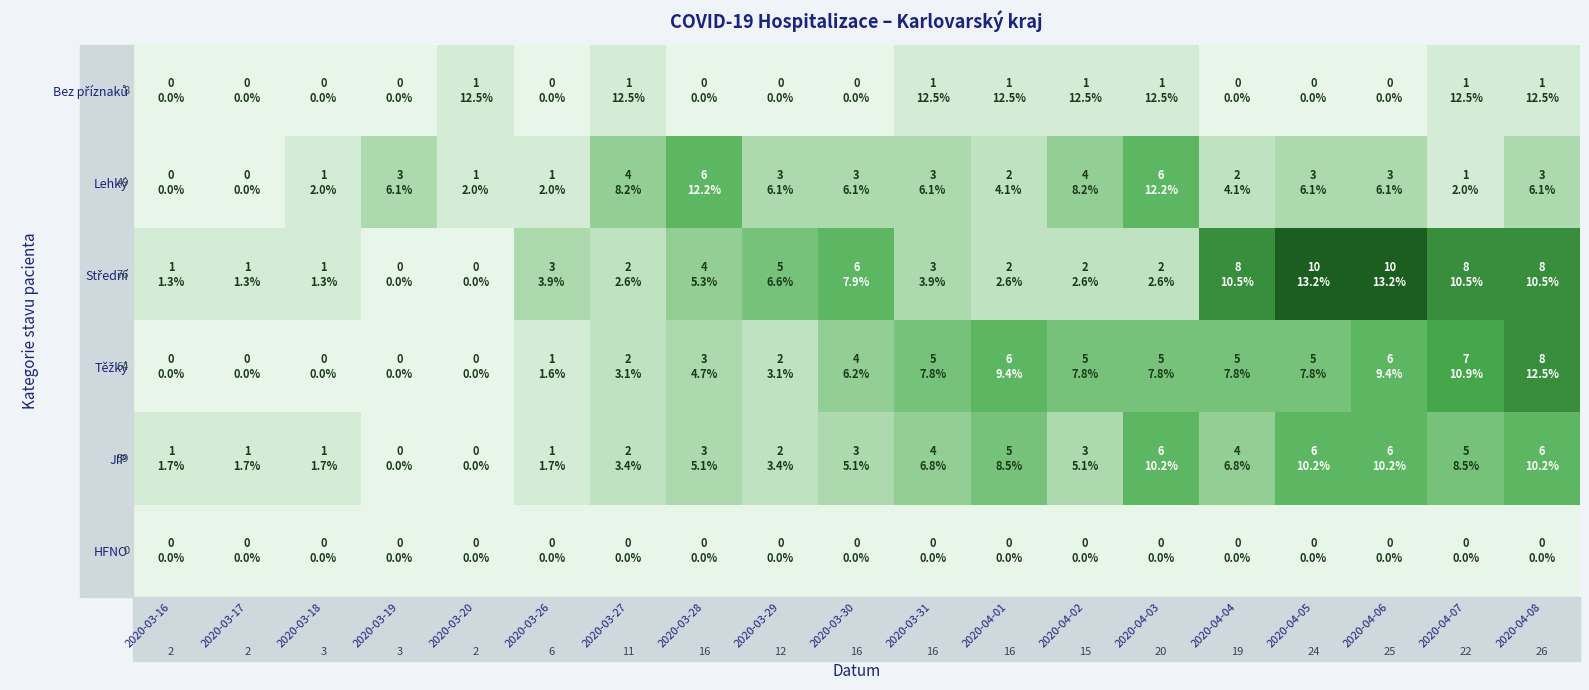

At how many categories does at least one series exceed 1?

15